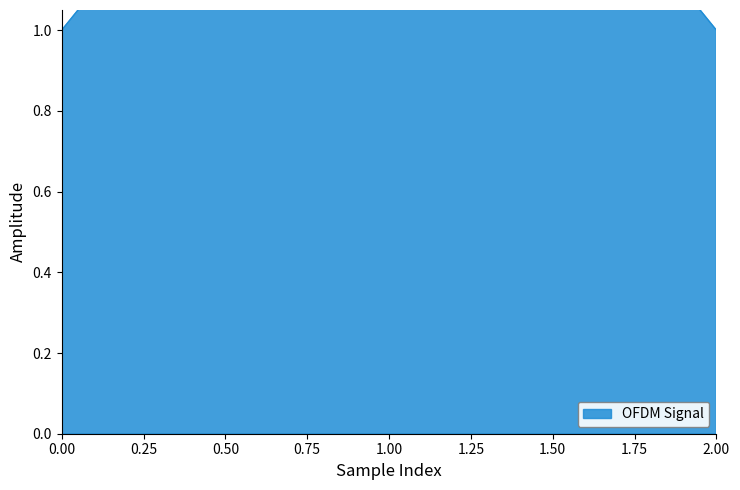

Does the chart have visible grid lines?

No